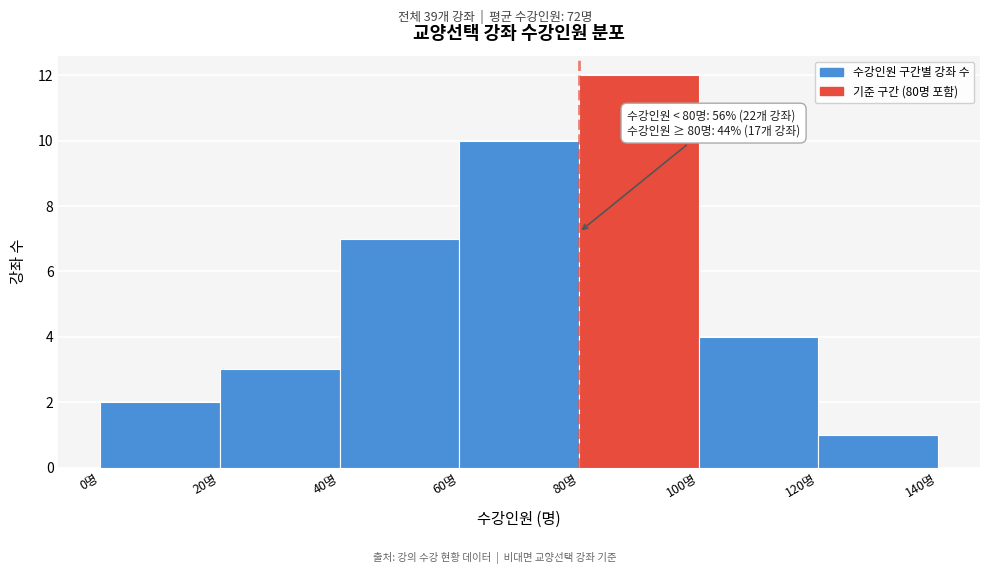

Over which range of the x-axis is the bar tallest?

80 to 100